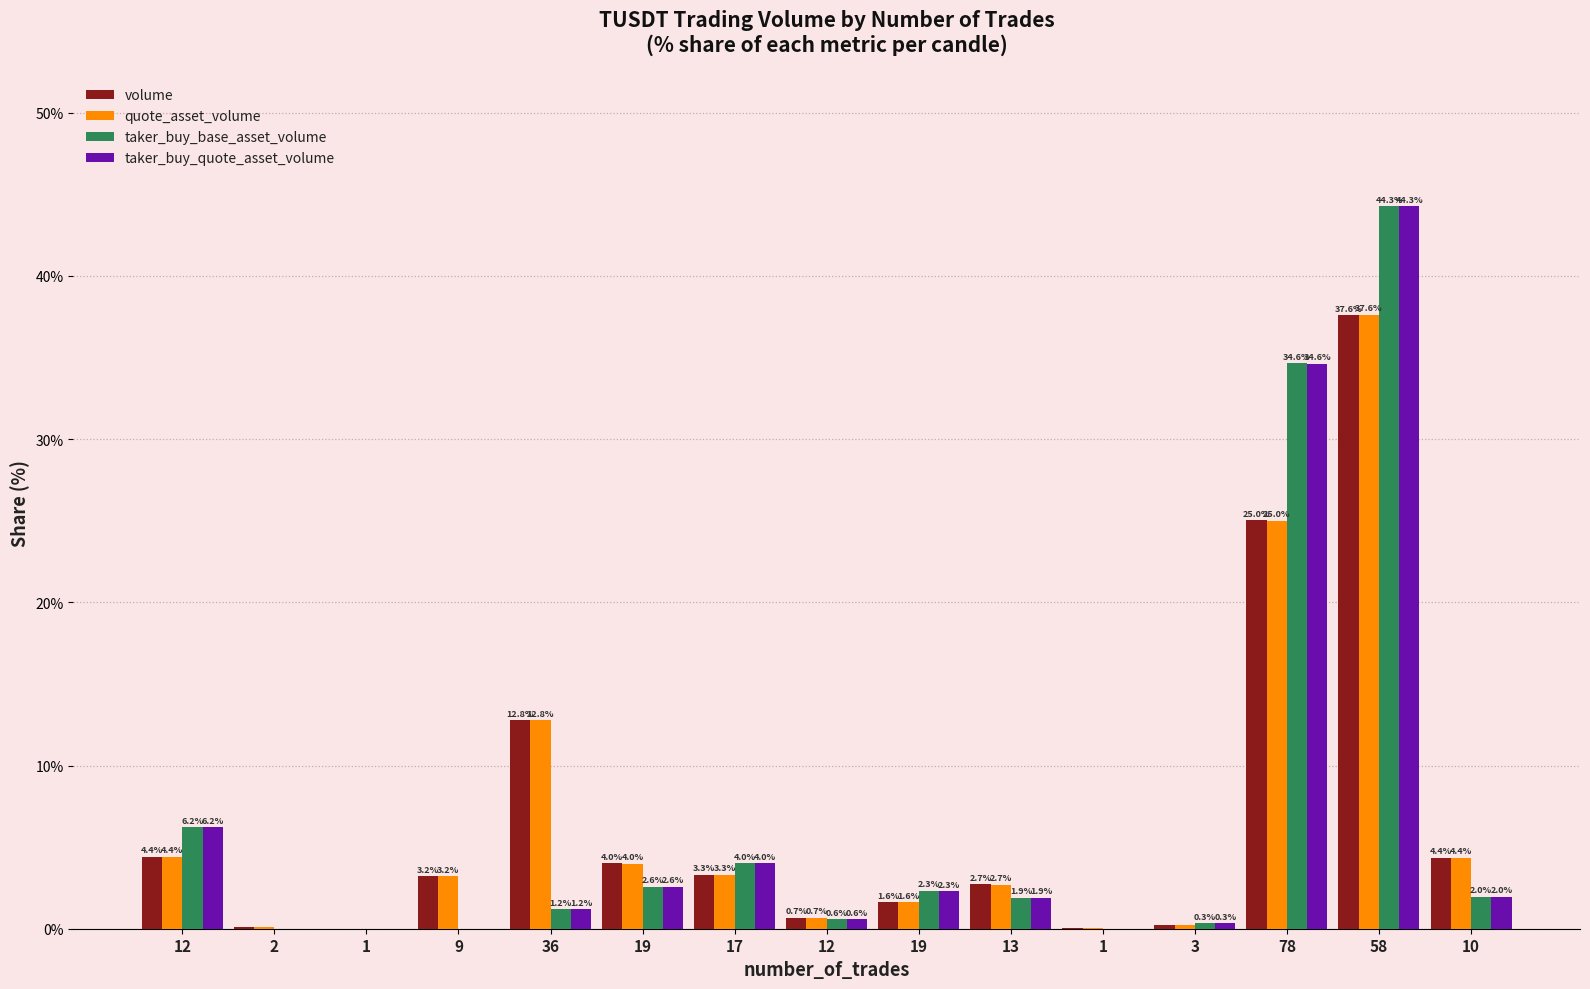

What is the difference between the maximum and minimum values in the taker_buy_quote_asset_volume series?

44.3